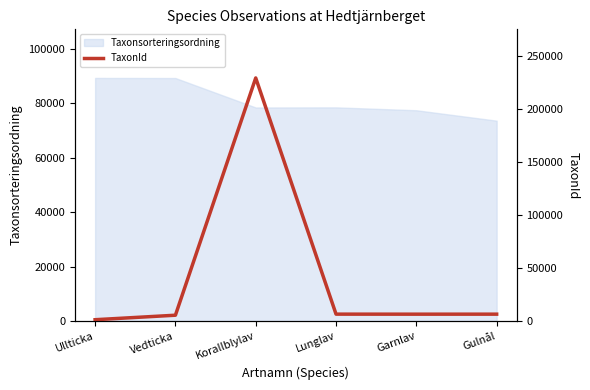

True or false: the data shows 7971 at Vedticka.

False